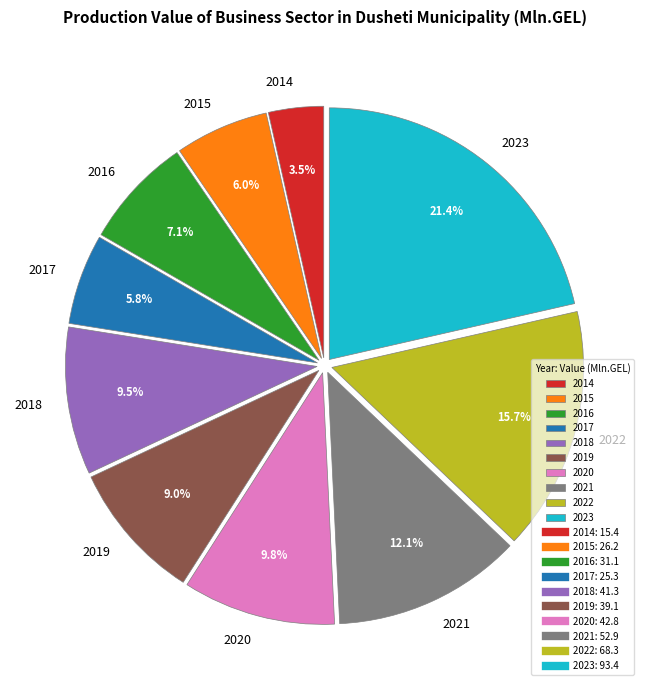

Which has a higher value, 2014 or 2019?

2019